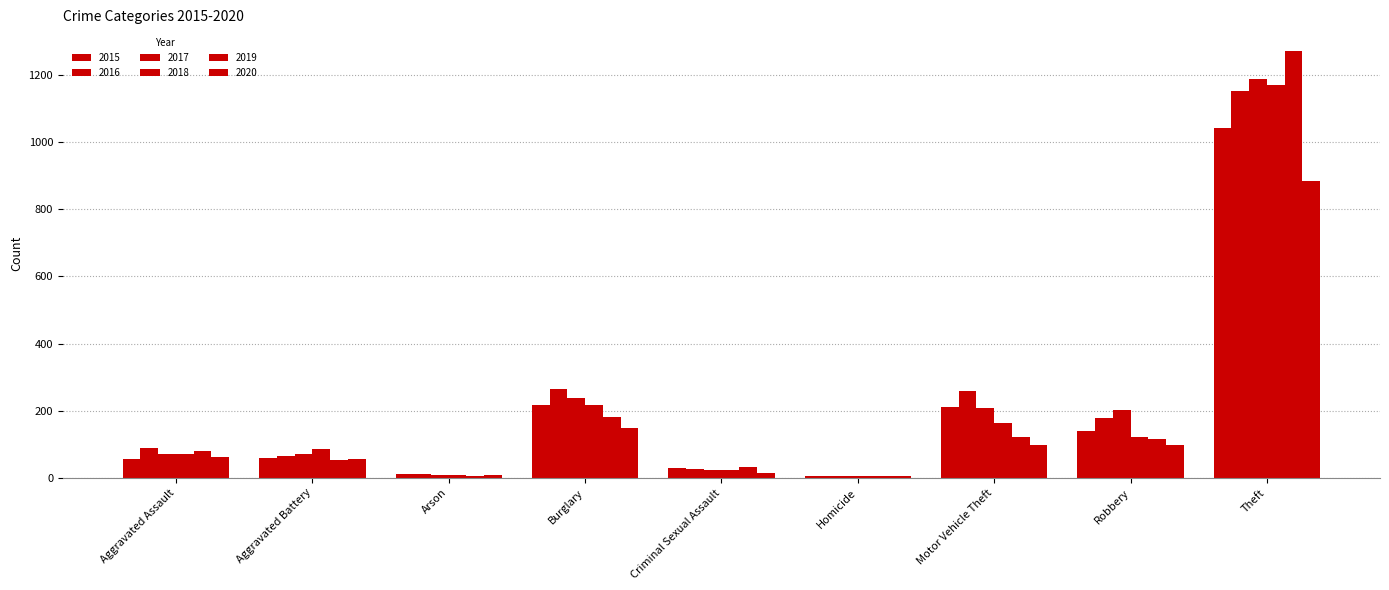

Count the number of categories in the chart.

9